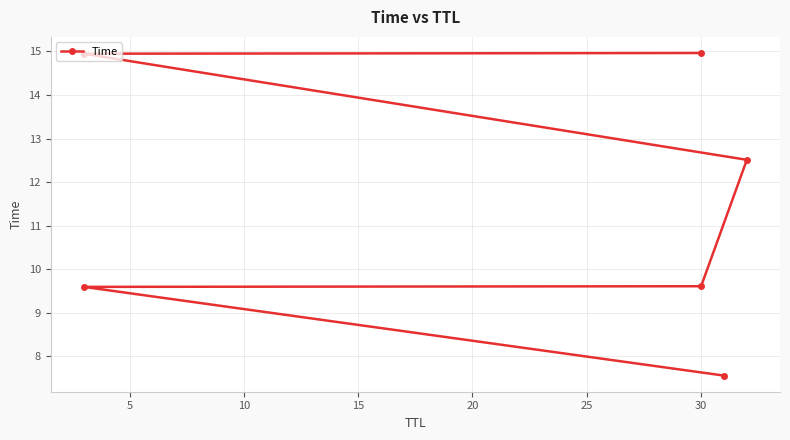

True or false: there are more than 0 points higher than both neighbors.

False